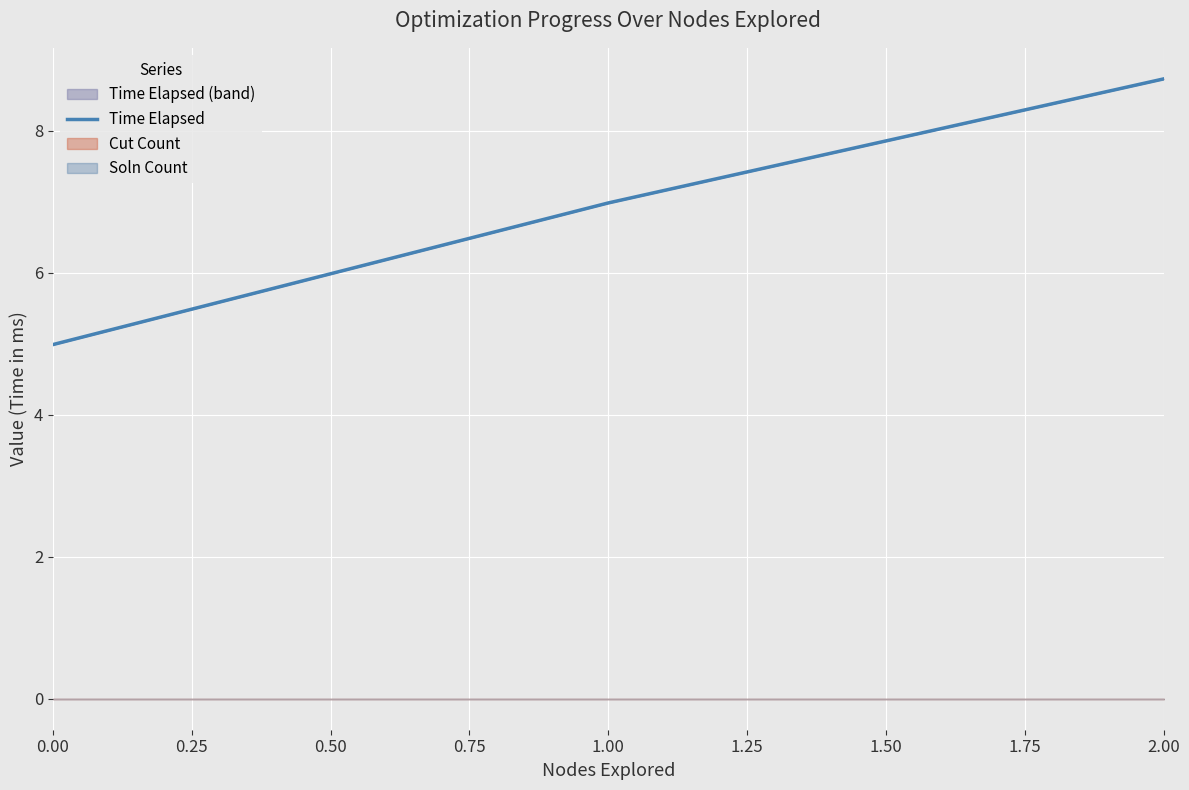

List the labels in order of Time Elapsed value, largest first.

2.00, 1.00, 0.00